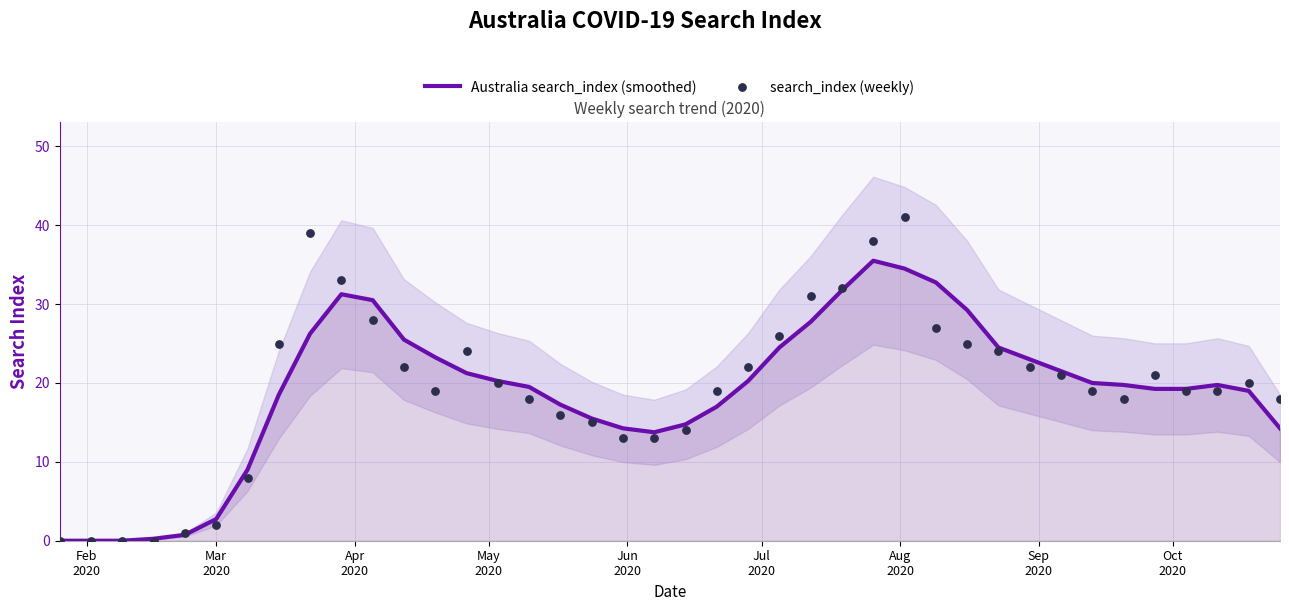

What is the highest value of the Australia search_index (smoothed) series?

35.5